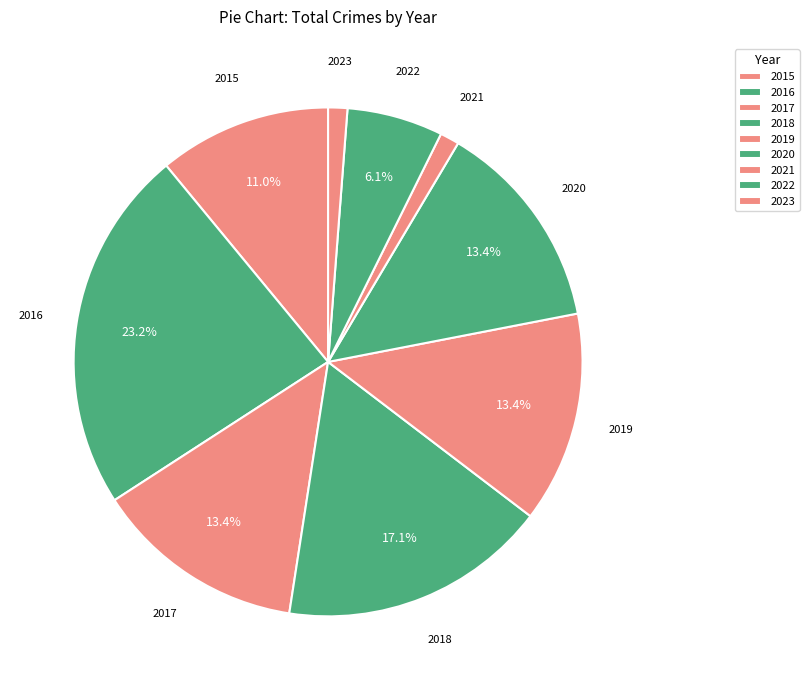

To the nearest percent, what portion does 2023 represent?

1%